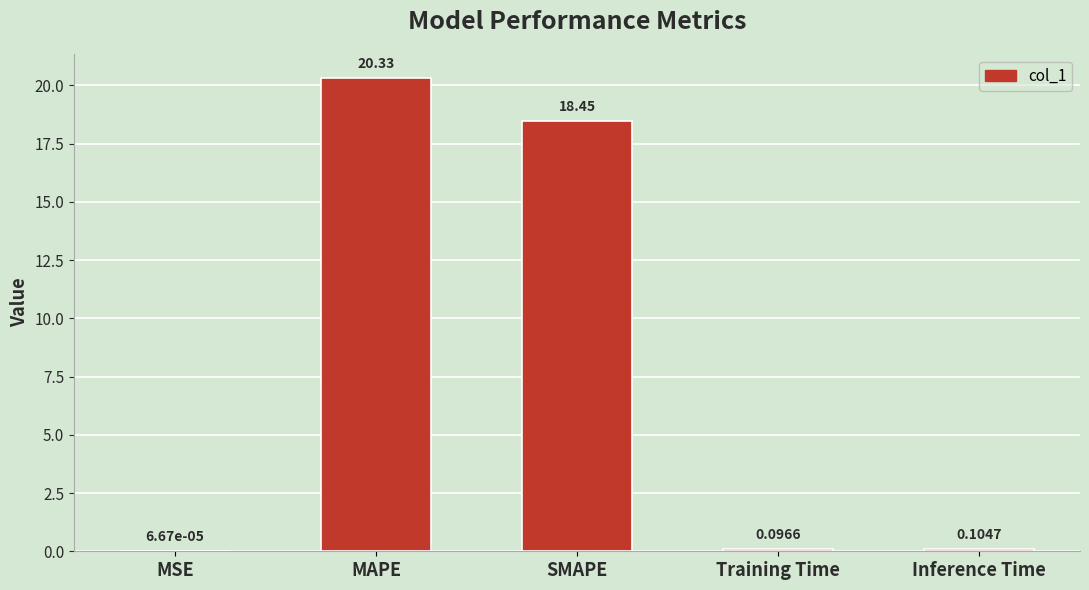

At which label is the value closest to 10?

SMAPE